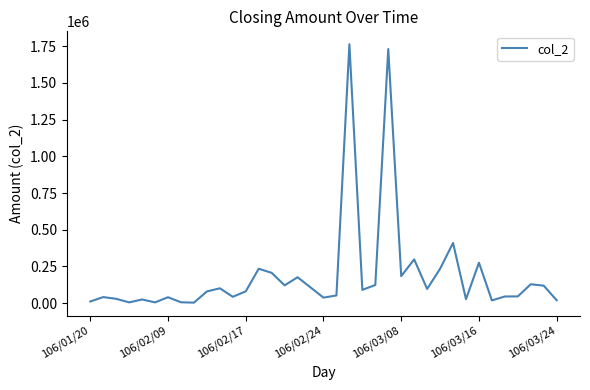

What is the difference between the maximum and minimum values?

1760110